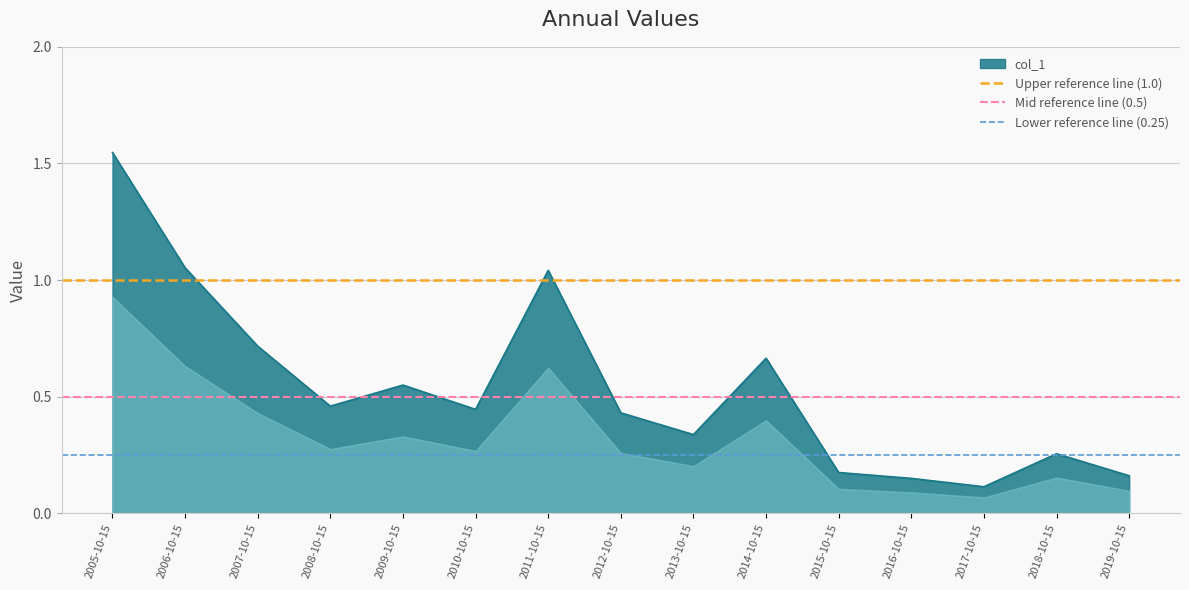

The col_1 series shows 0.3 at 2006-10-15. True or false?

False